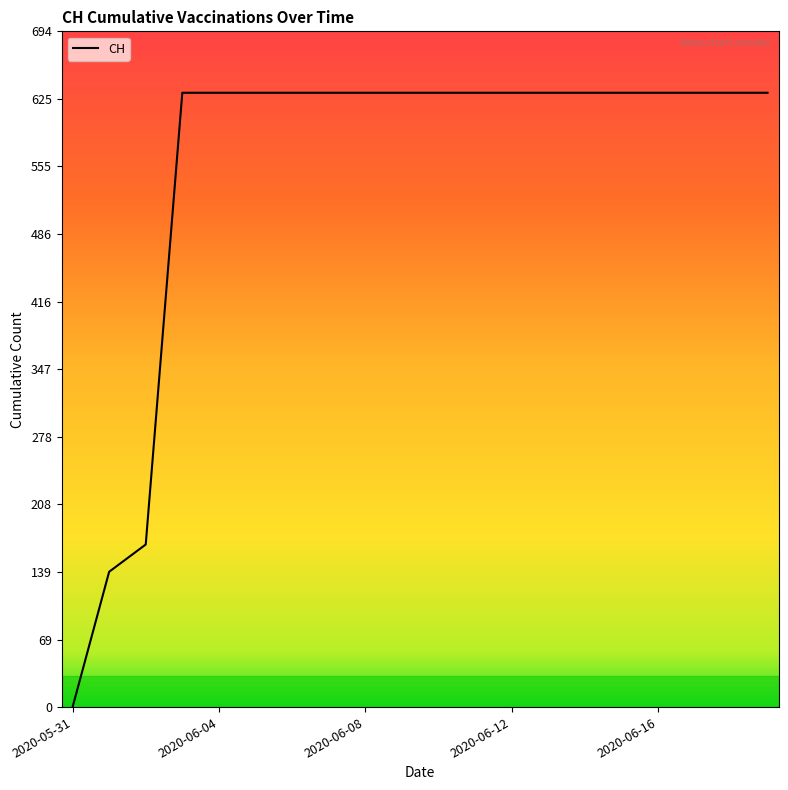

What is the difference between the maximum and minimum values?

631